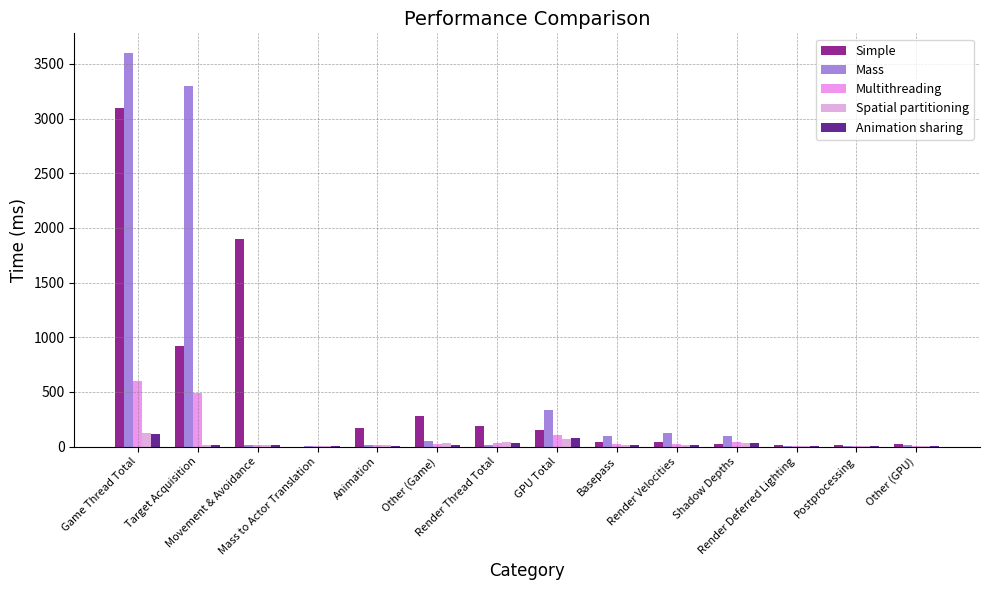

What is the difference between the Mass values at Other (GPU) and Render Velocities?

114.8